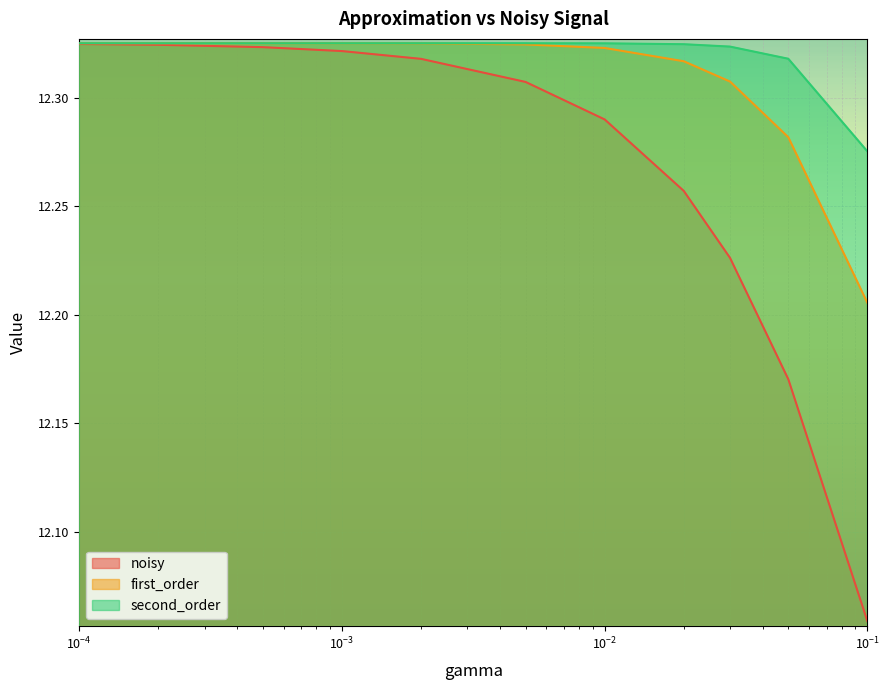

What is the label of the 9th point from the left?

0.03